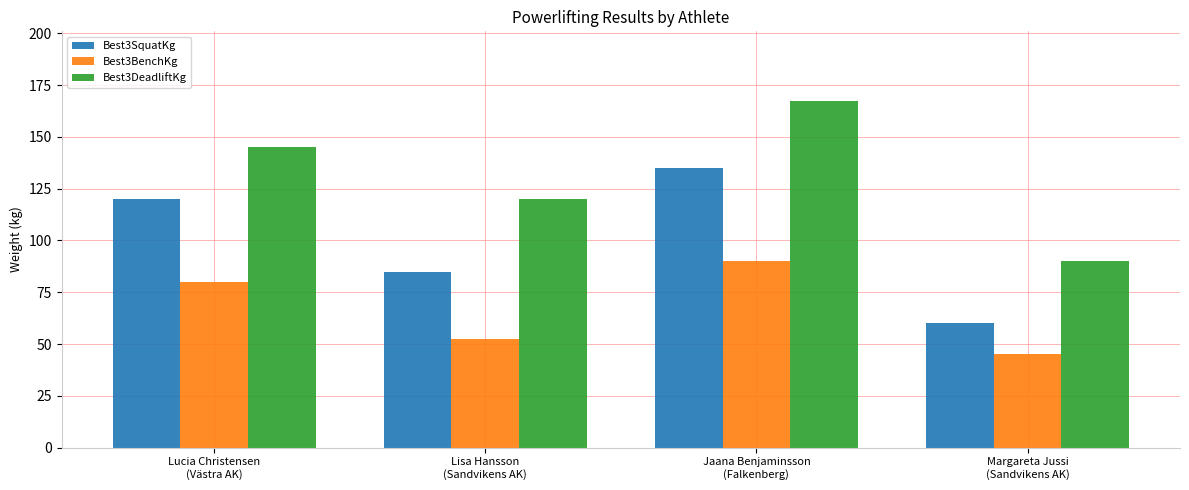

What is the average value of the Best3BenchKg series?

66.9